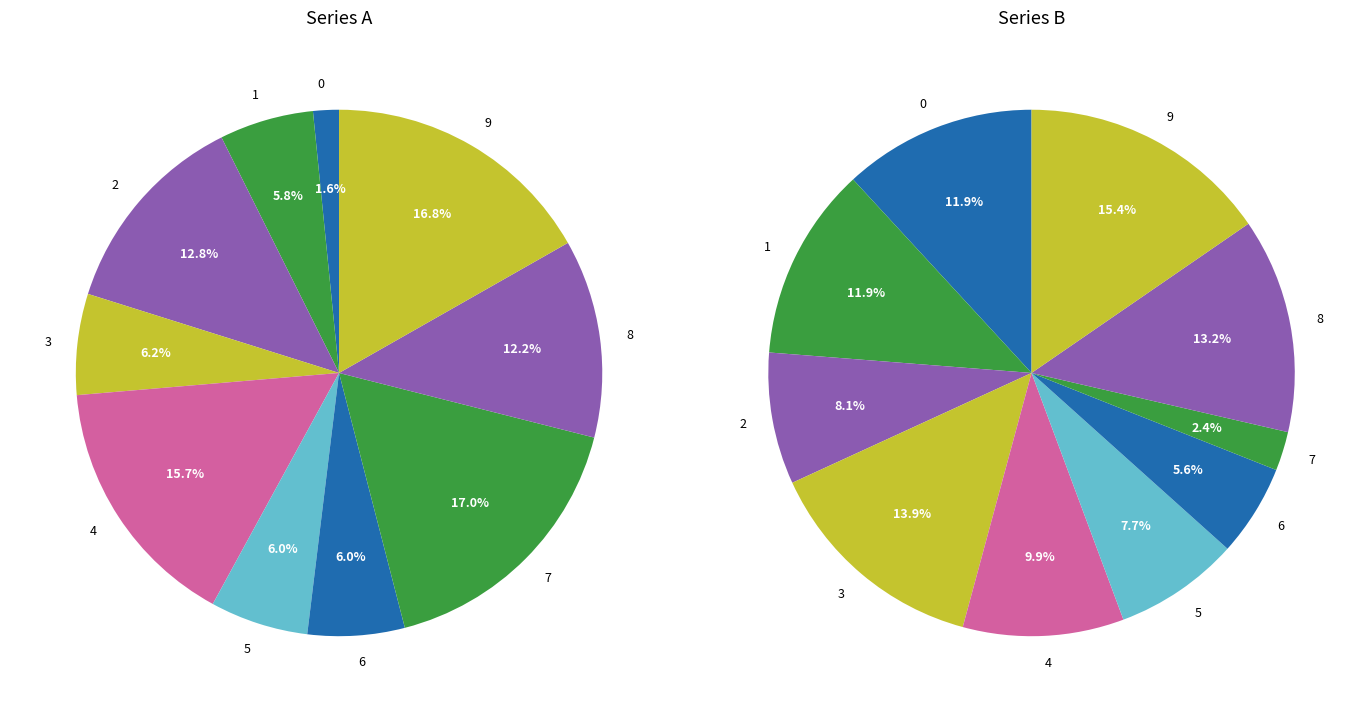

To the nearest percent, what is the average slice percentage?

10%